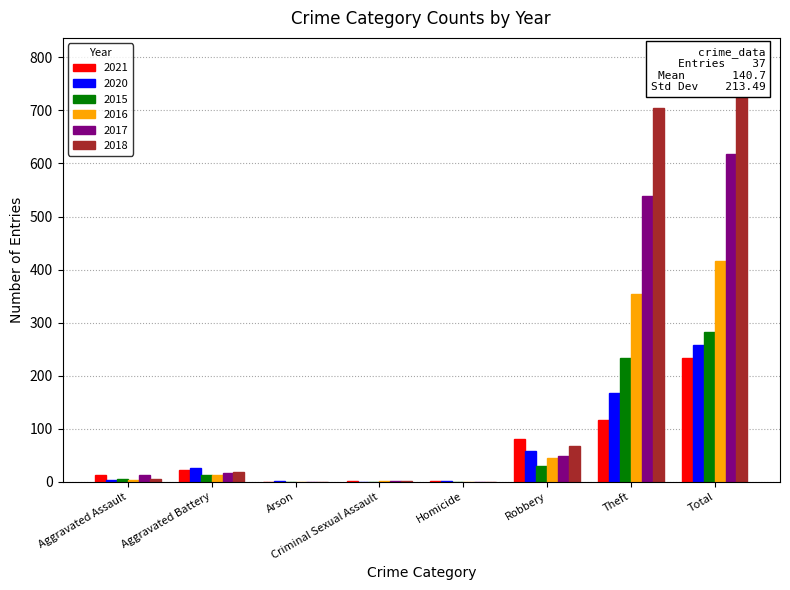

How many data points in 2015 are less than 13?

4